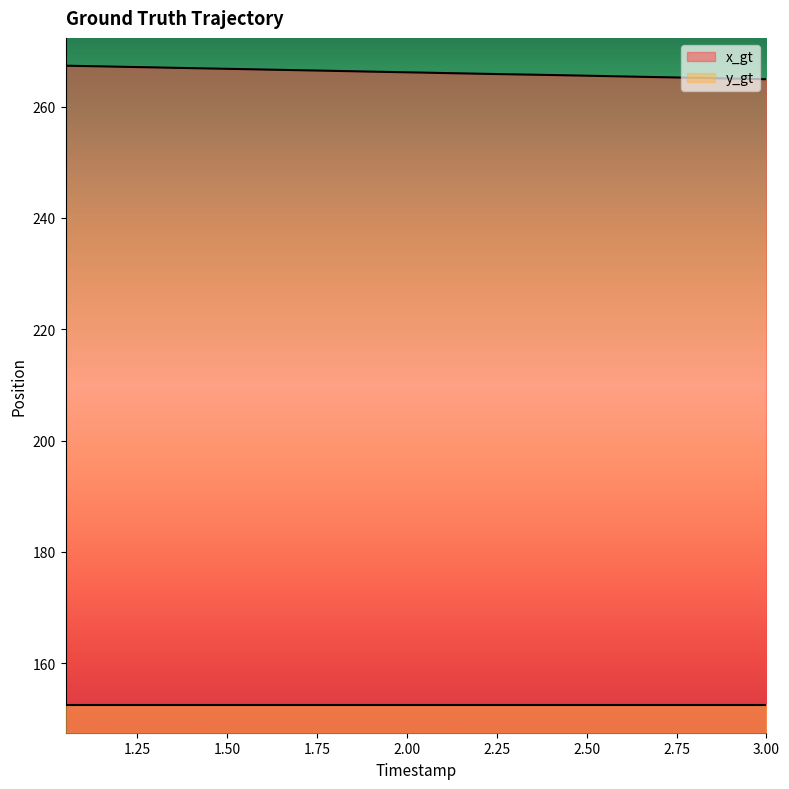

What is the smallest value displayed?

264.9